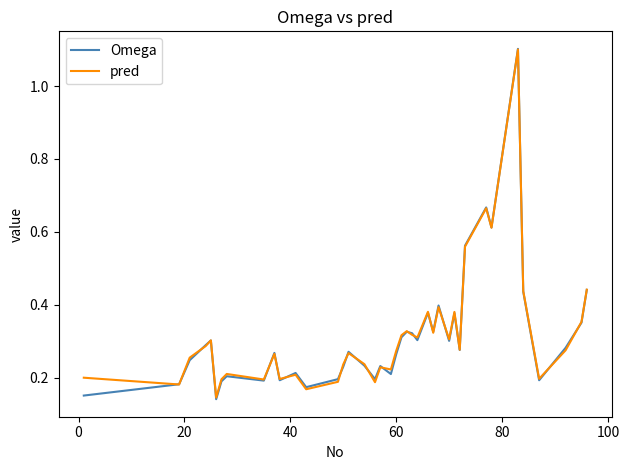

What is the maximum value for Omega?

1.1